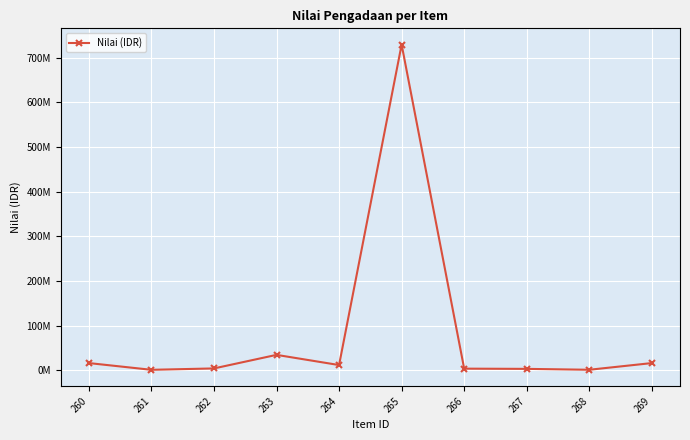

At which category does the chart reach its minimum across all series?

261